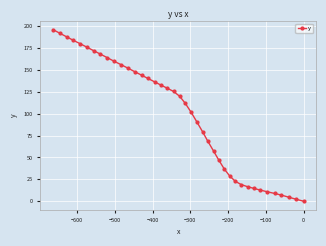

What is the difference between the second highest and second lowest values?

189.8